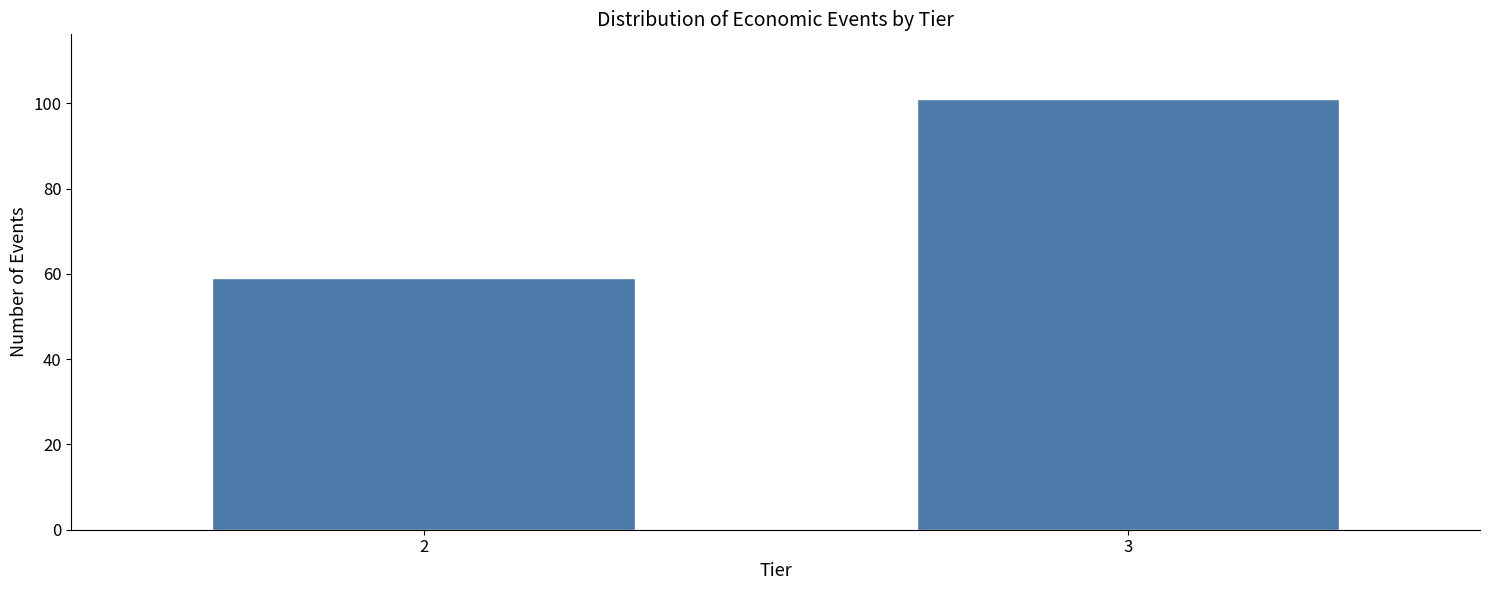

Reading right to left, list all the values displayed in this chart.

101	59